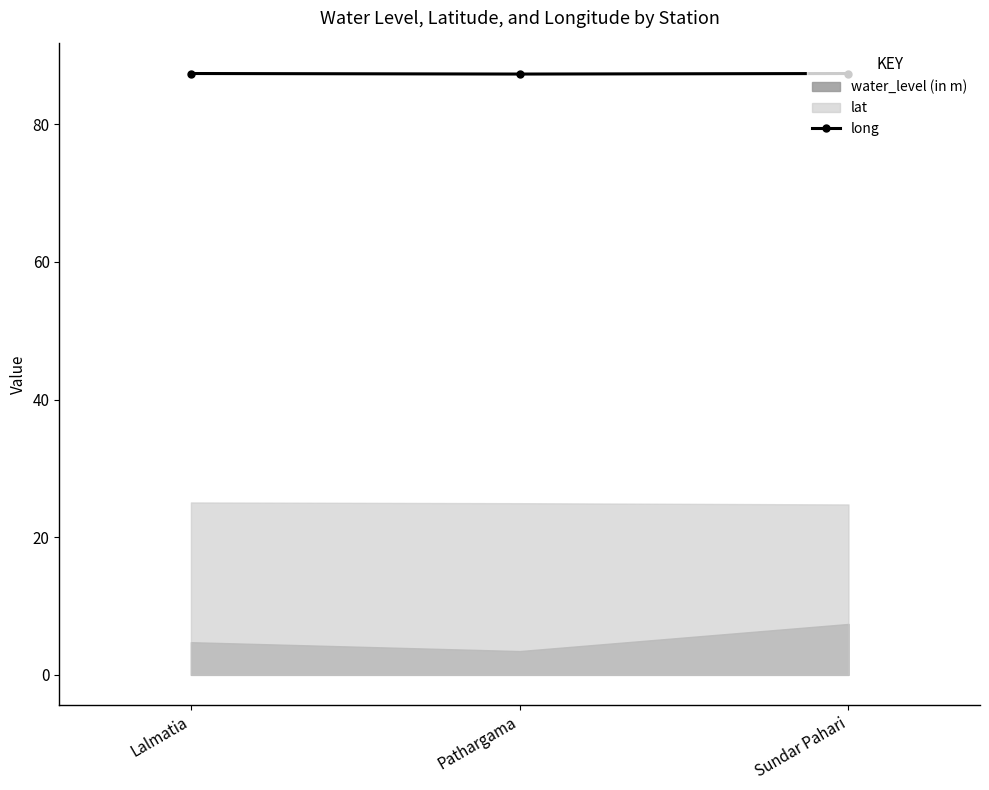

The chart shows a value of 87.3 at Pathargama. True or false?

True